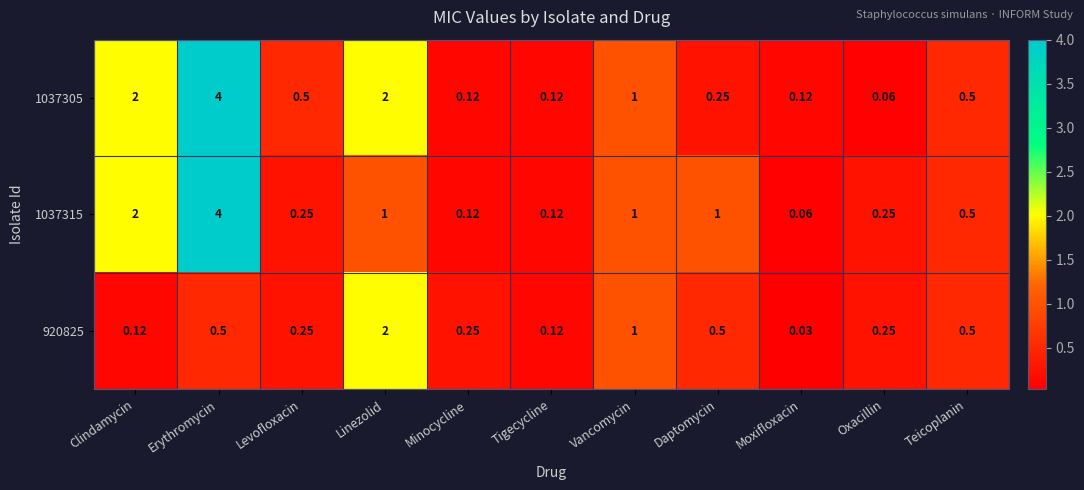

At which category is the sum across all series the highest?

Erythromycin